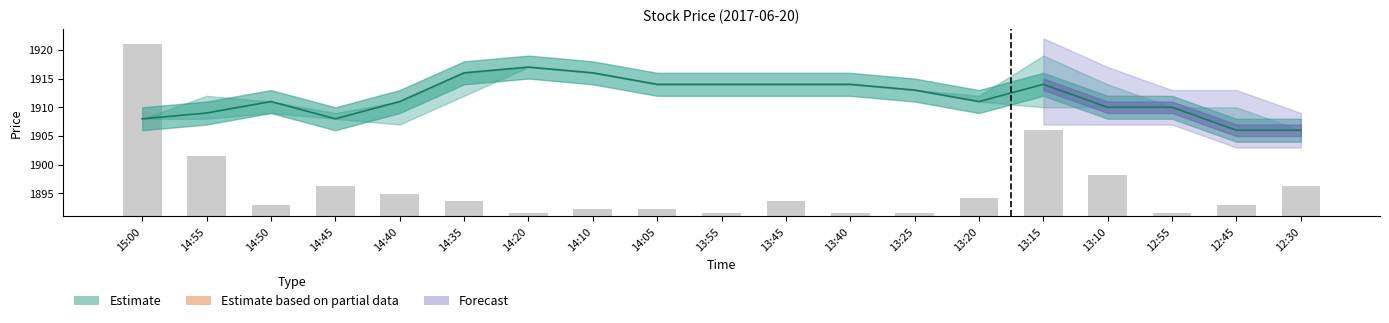

What is the difference between the maximum and minimum values in the Volume series?

29.3